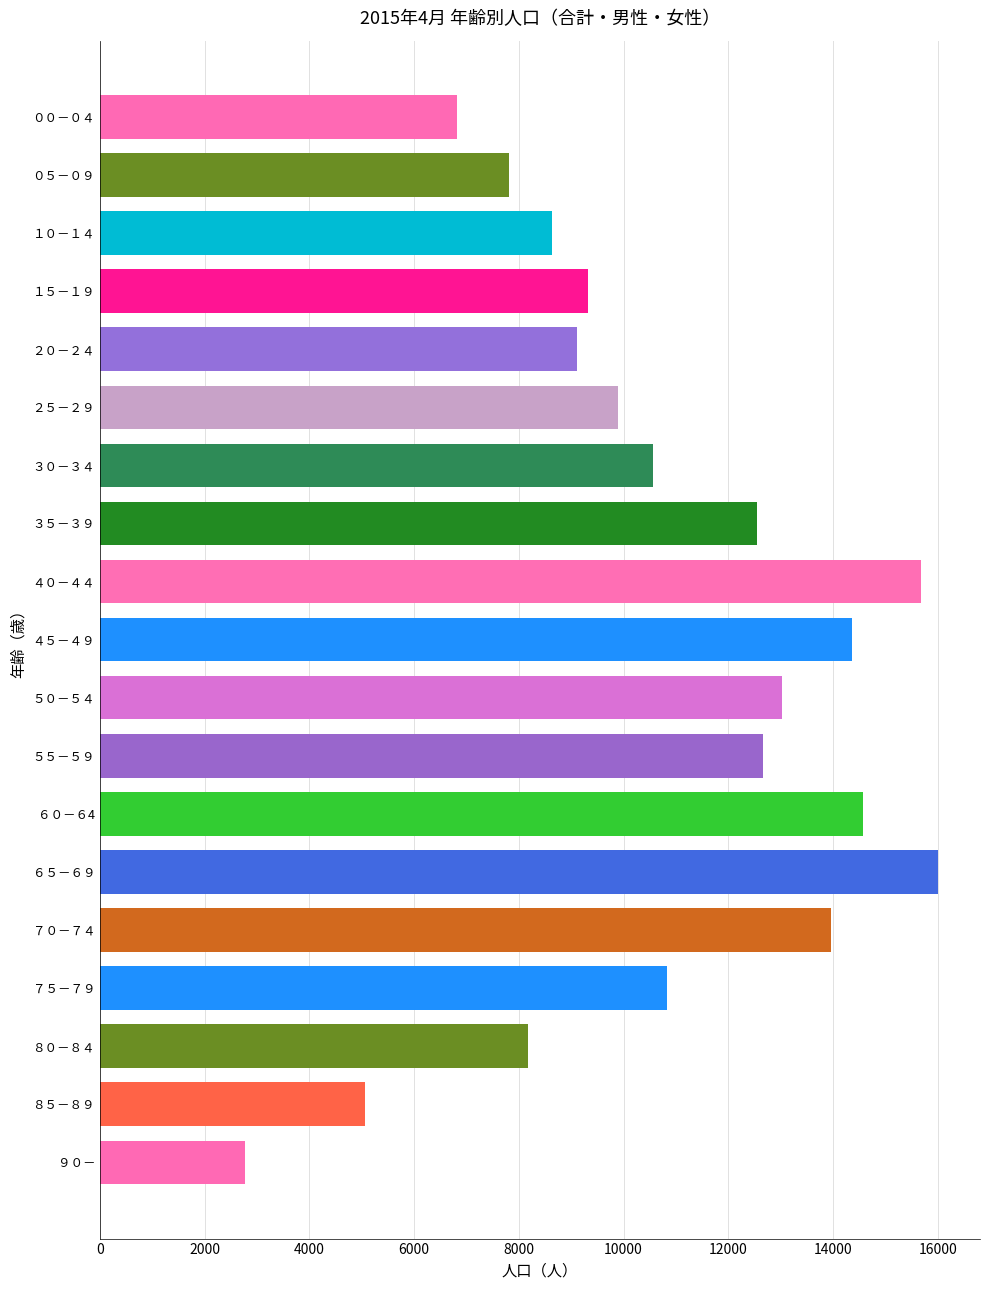

At which category is the sum across all series the highest?

６５－６９